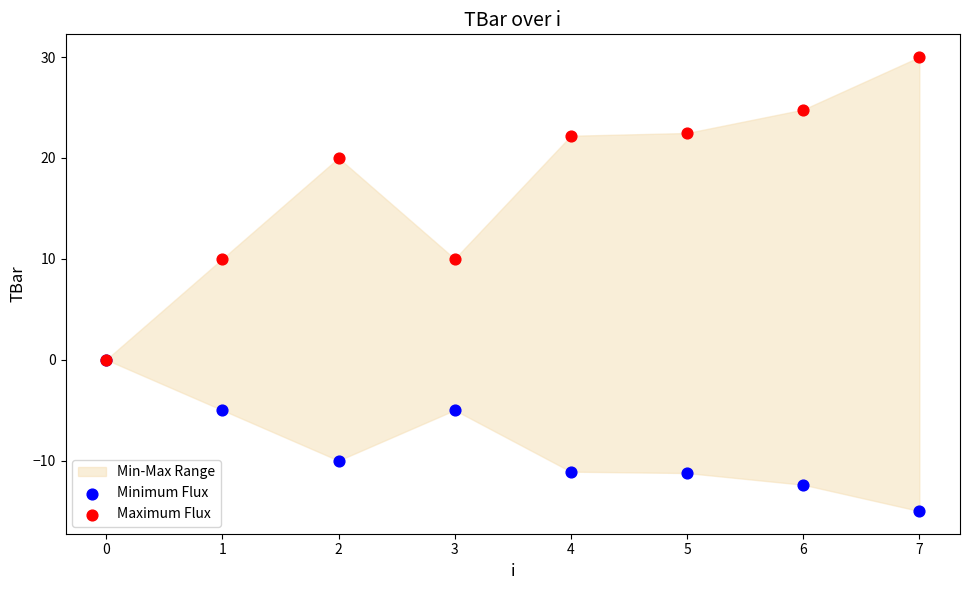

Which series has the largest Y range (max minus min)?

Maximum Flux